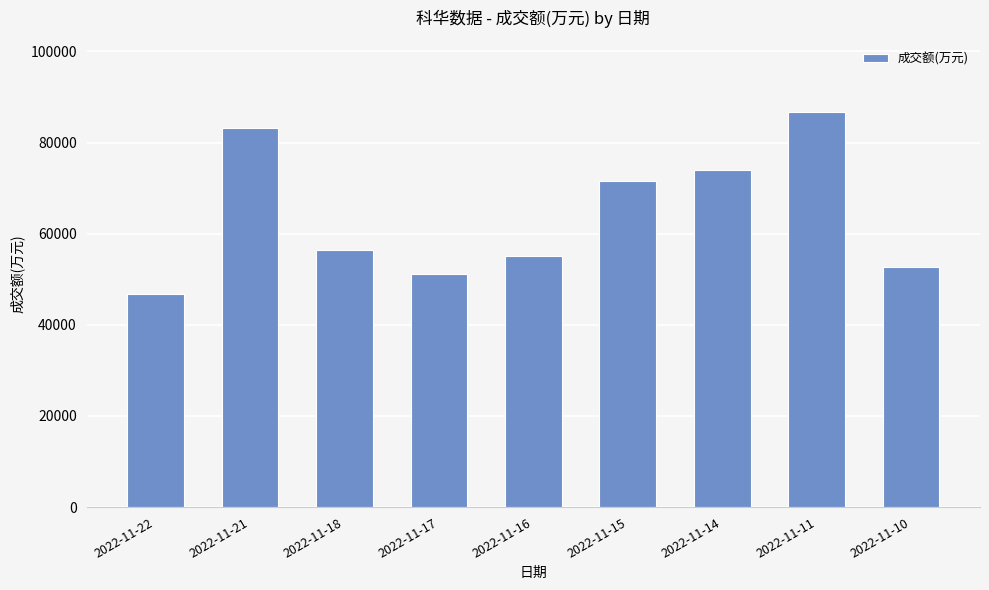

Between 2022-11-16 and 2022-11-11, which is larger?

2022-11-11